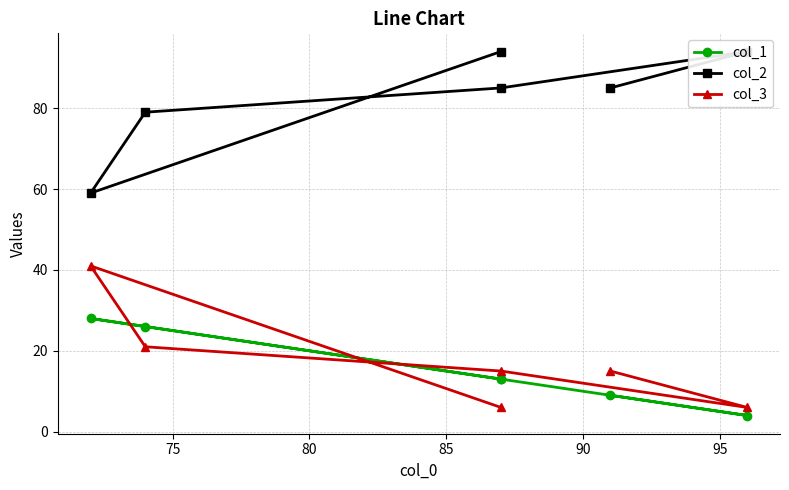

What is the difference between the maximum and second lowest values in the col_2 series?

15